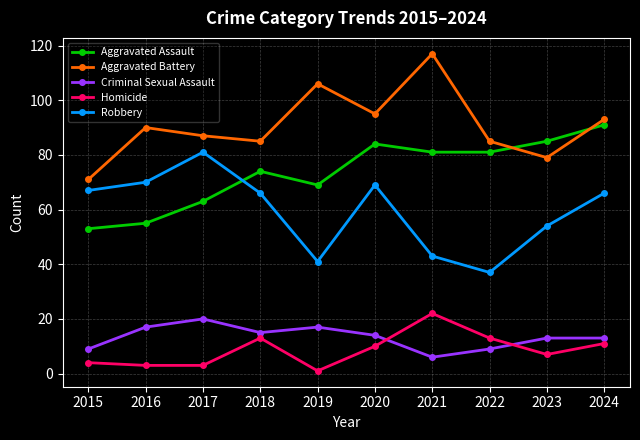

Which series has the largest total across all categories?

Aggravated Battery